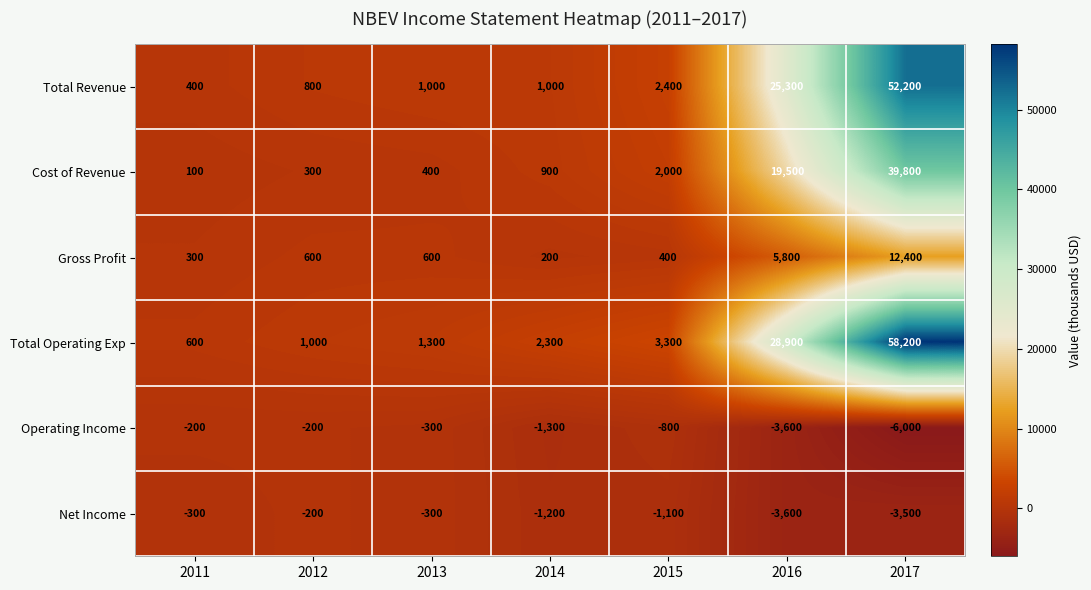

What is the spread (max minus min) of values at 2011?

900